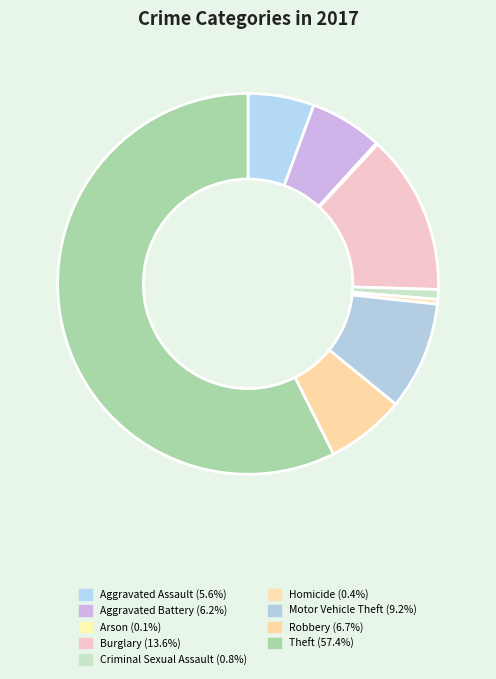

True or false: Criminal Sexual Assault accounts for 11% of the total.

False